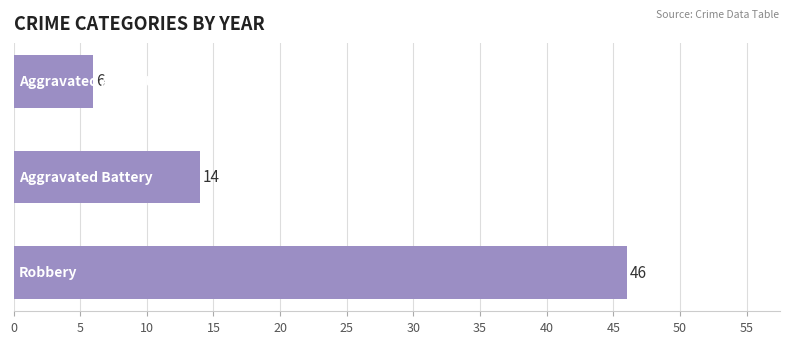

What is the average value?

22